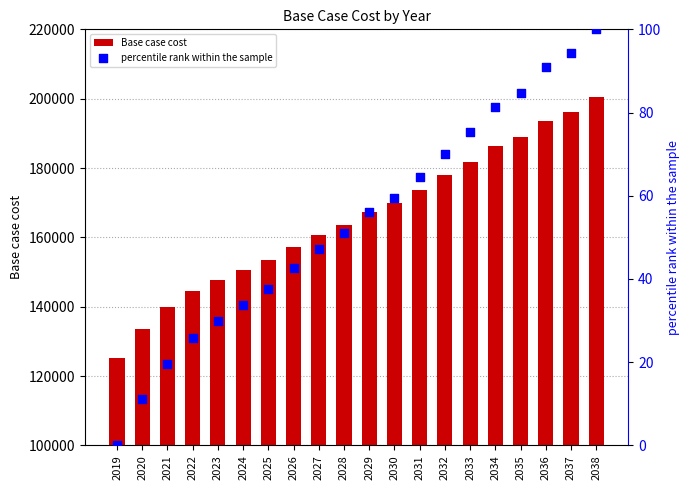

What is the total value across all series at 2033?

181868.3